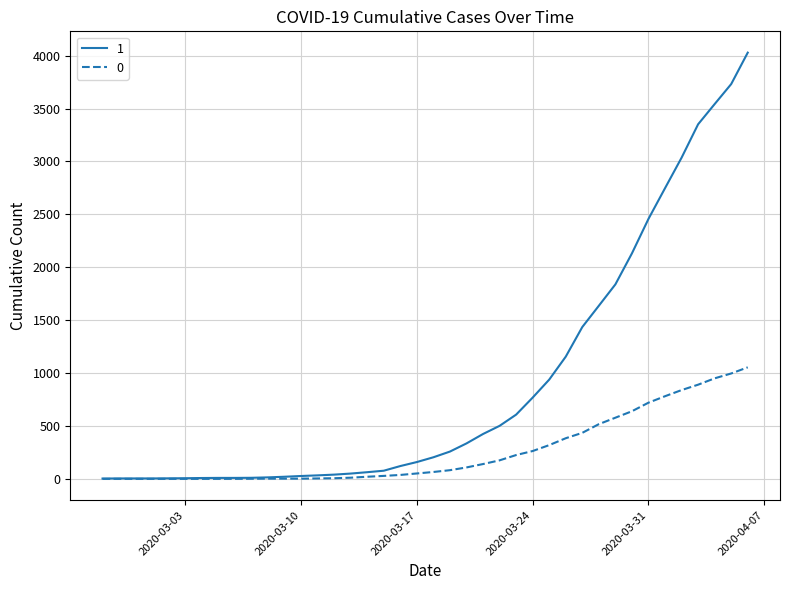

What is the average value of the 0 series?

258